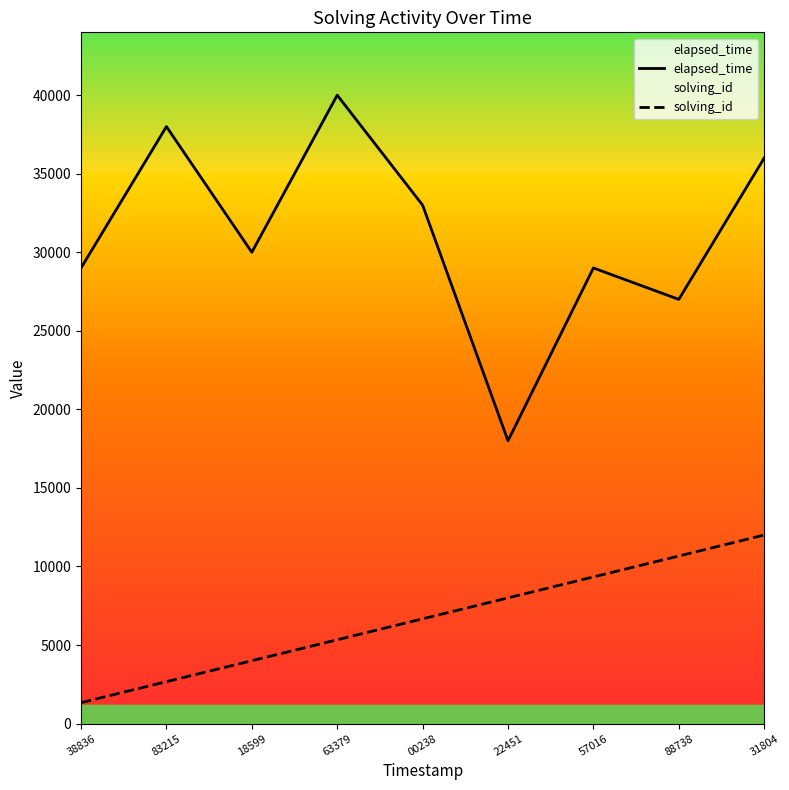

List the labels in order of solving_id value, largest first.

31804, 88738, 57016, 22451, 00238, 63379, 18599, 83215, 38836